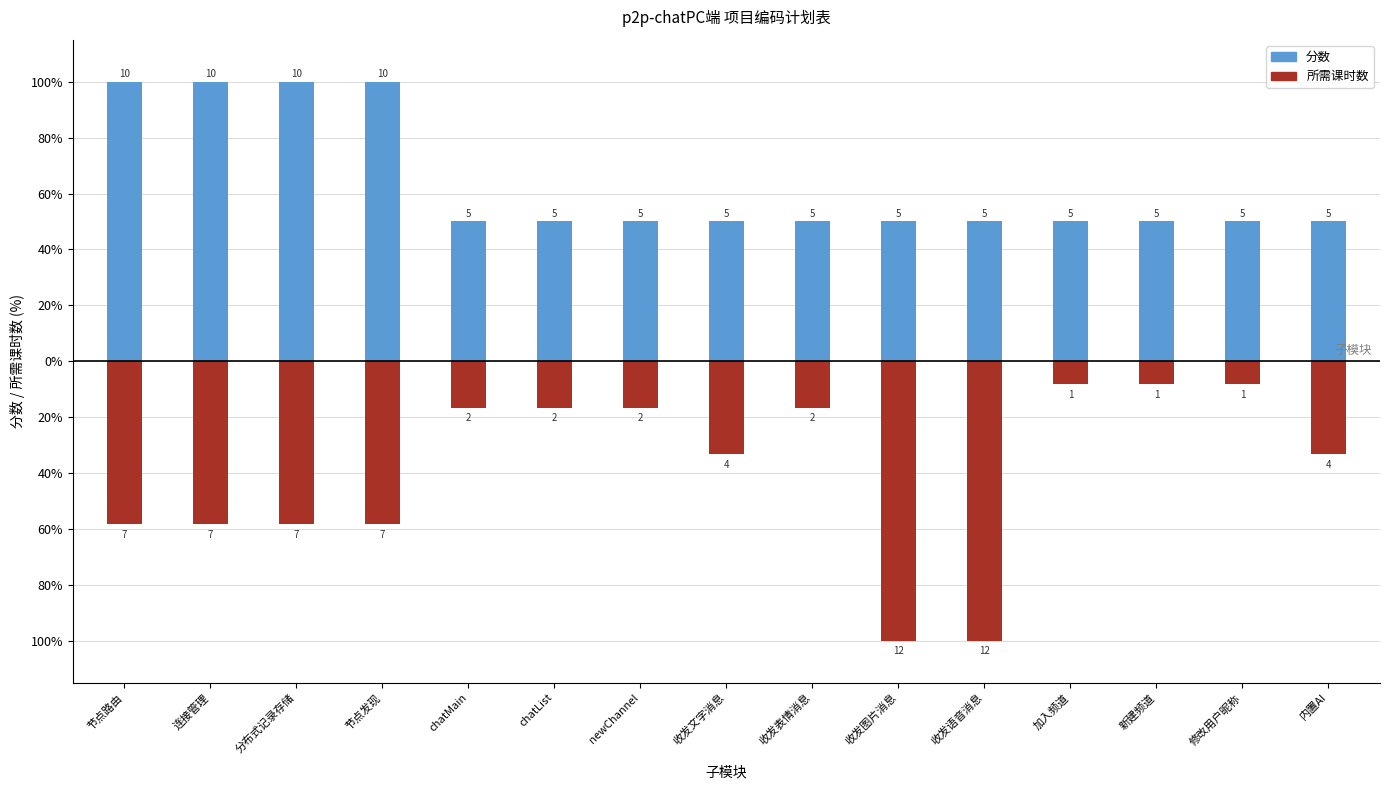

Count the number of categories in the chart.

15